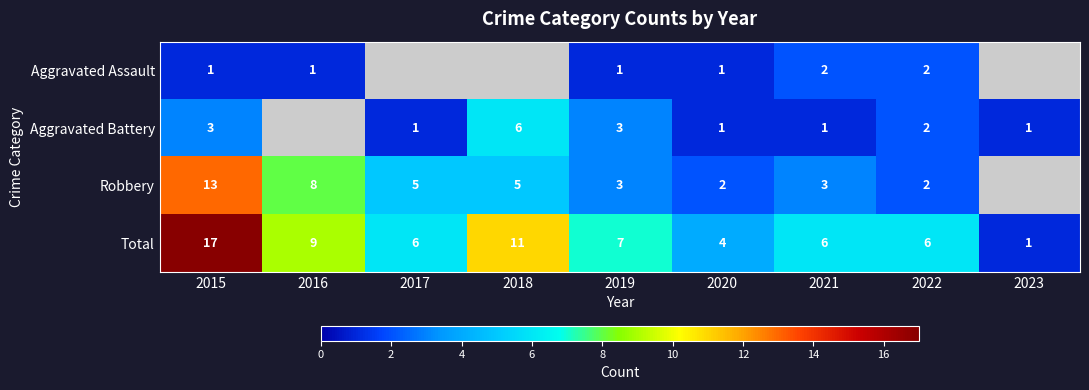

Between 2015 and 2021, which series saw the biggest shift?

Total